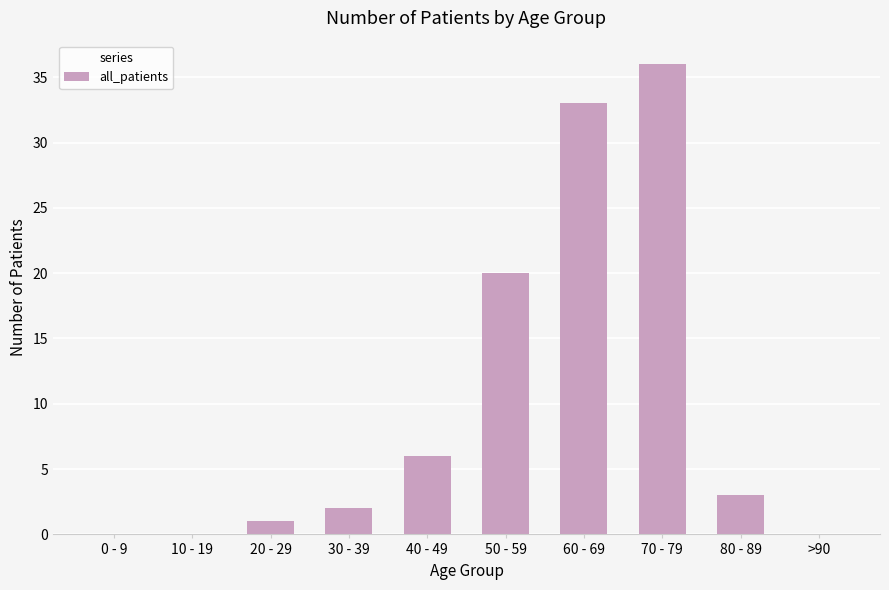

What is the sum of all values?

101